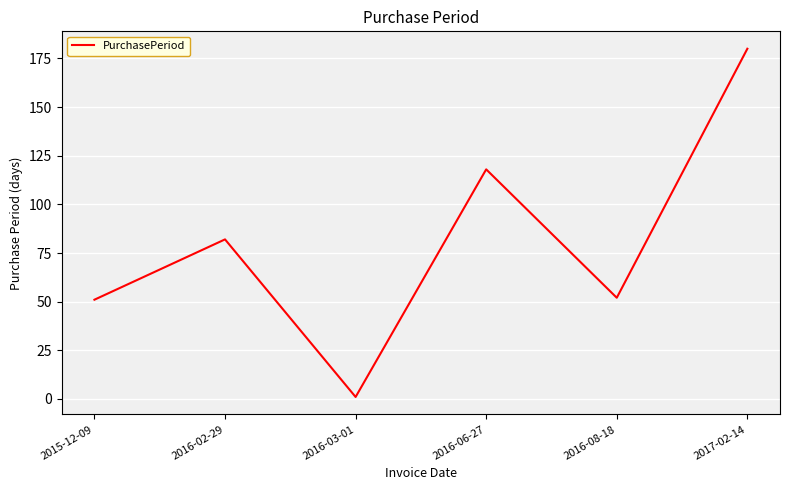

What is the difference between the values at 2016-03-01 and 2016-08-18?

51